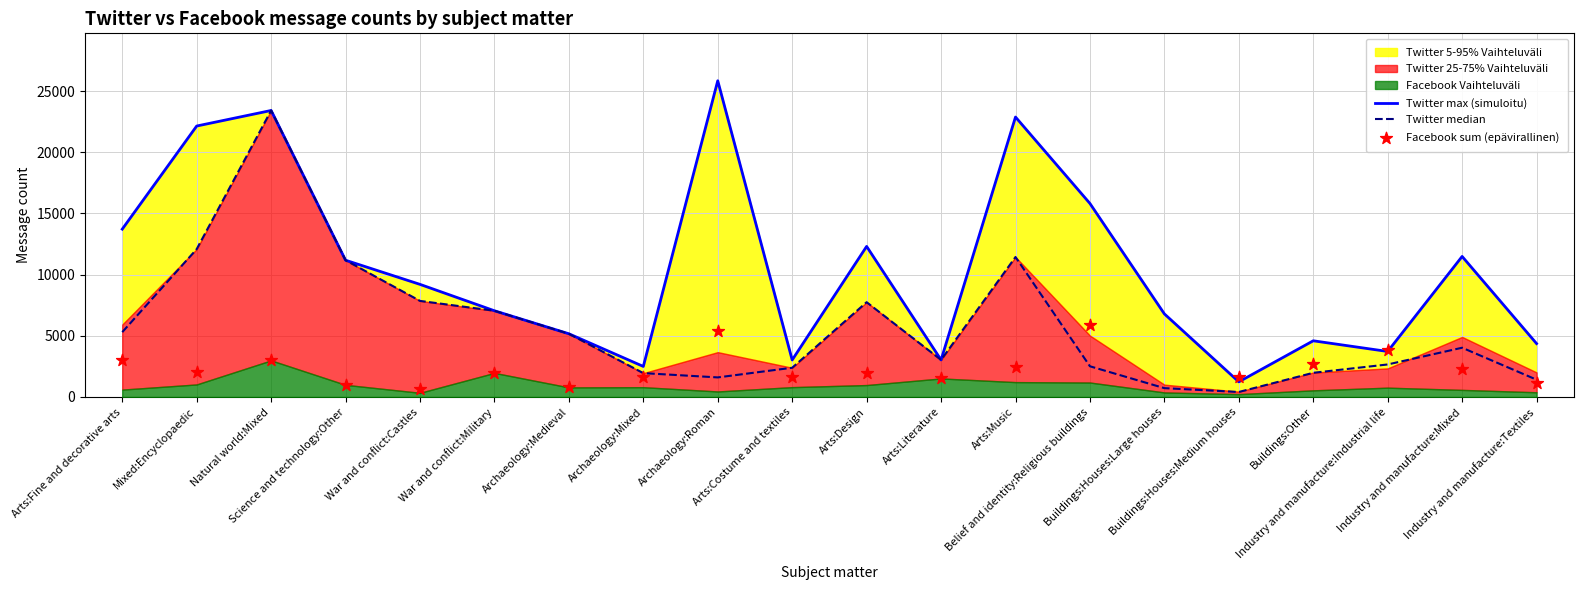

Which series contains the lowest Y value?

Twitter median